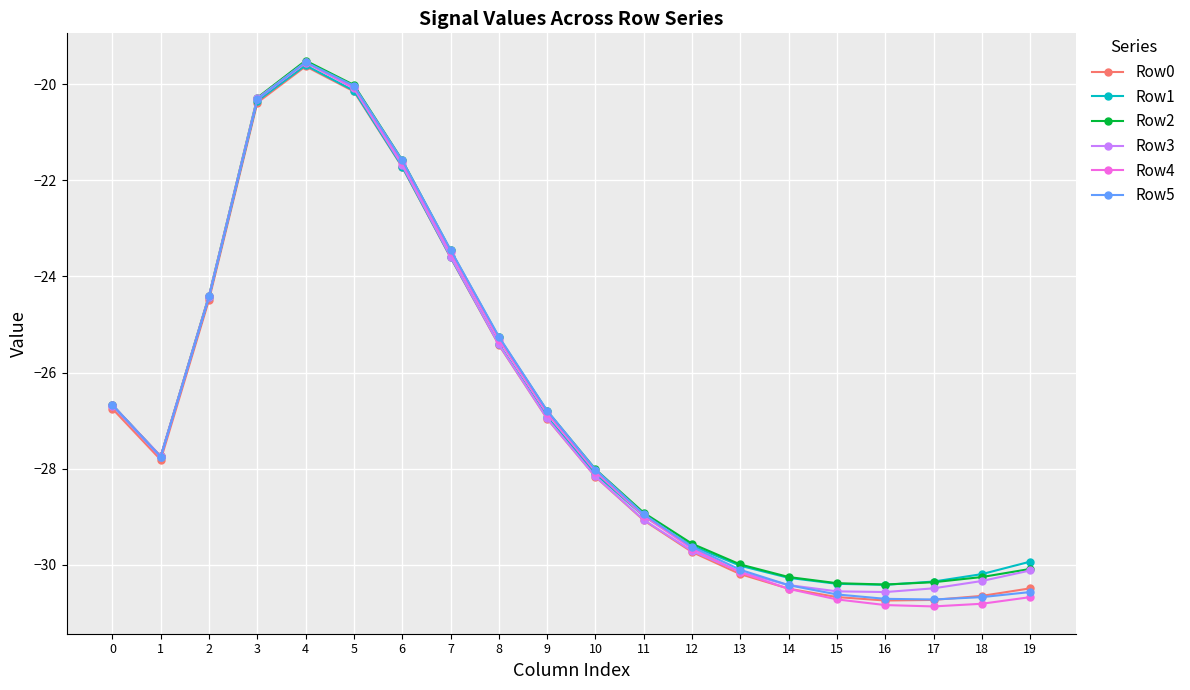

Which series has the widest spread of values?

Row4